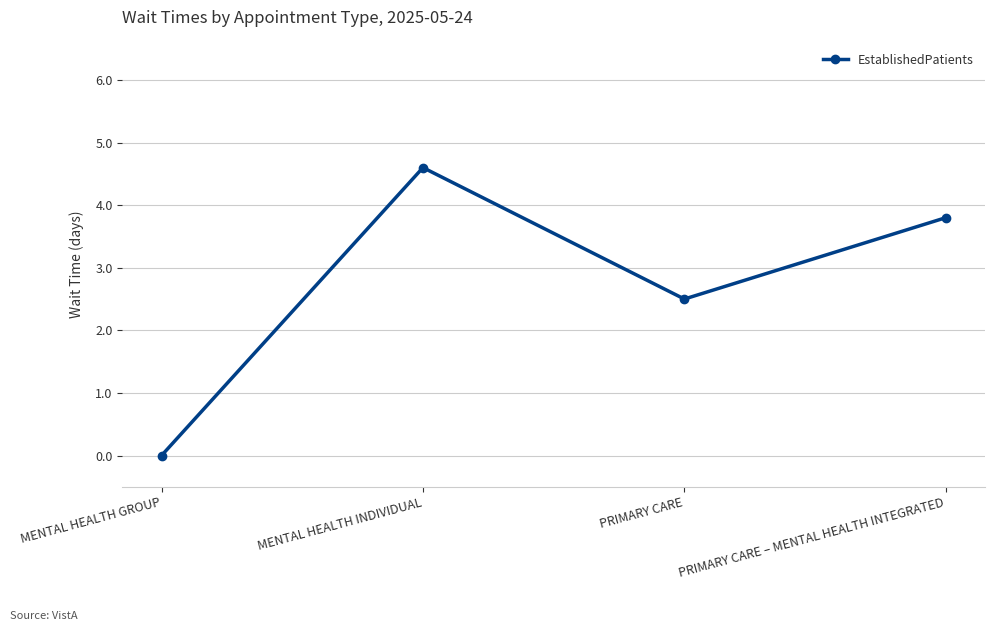

What is the change in value from MENTAL HEALTH GROUP to MENTAL HEALTH INDIVIDUAL?

+4.6